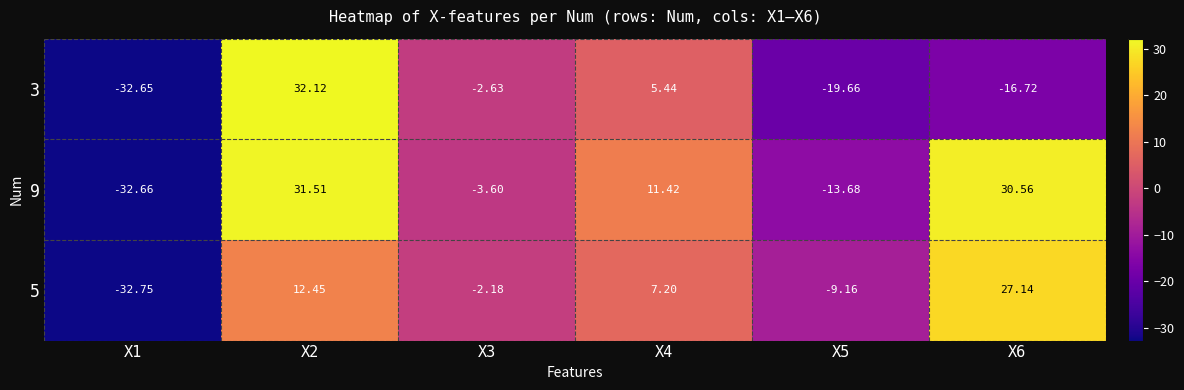

Is the value of 5 at X2 greater than the value of 3 at X3?

Yes